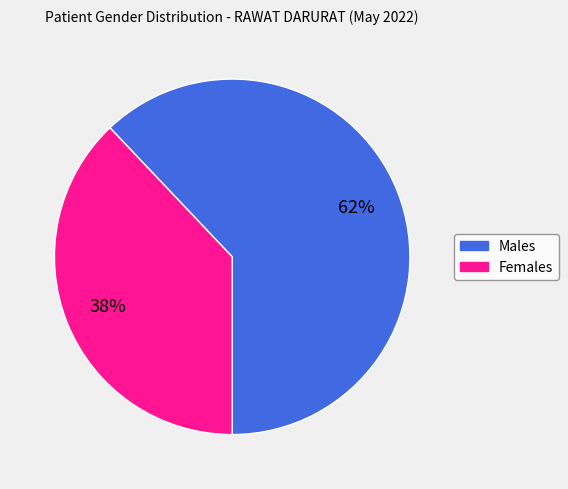

Does any single category account for the majority?

Yes